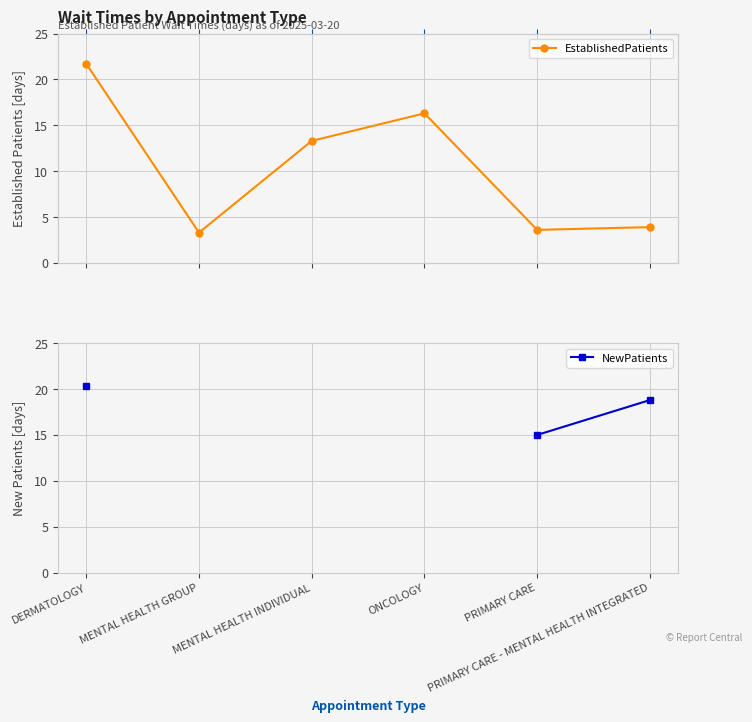

How many distinct data groups are displayed?

2